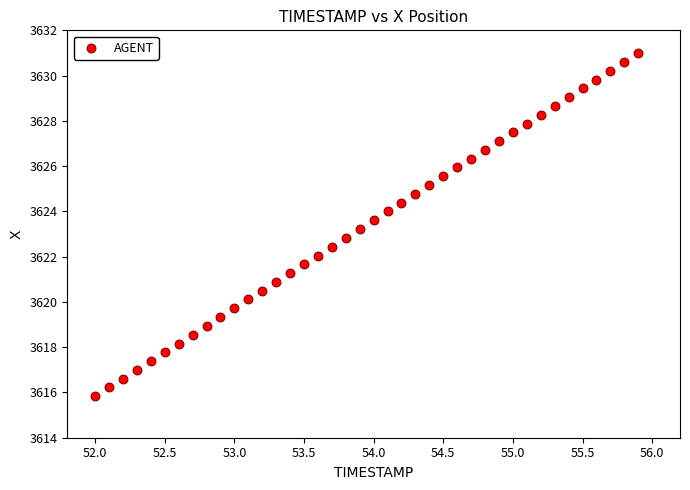

What is the range of X values (max minus min)?

3.9